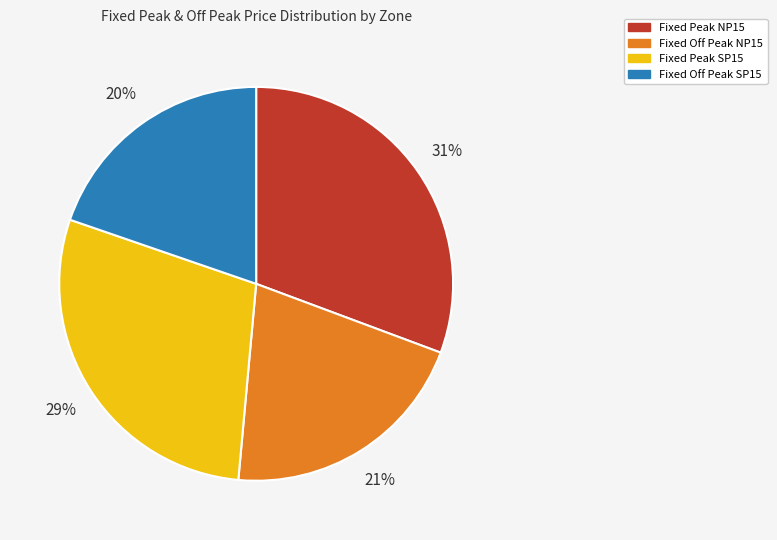

To the nearest percent, what portion does Fixed Off Peak SP15 represent?

20%